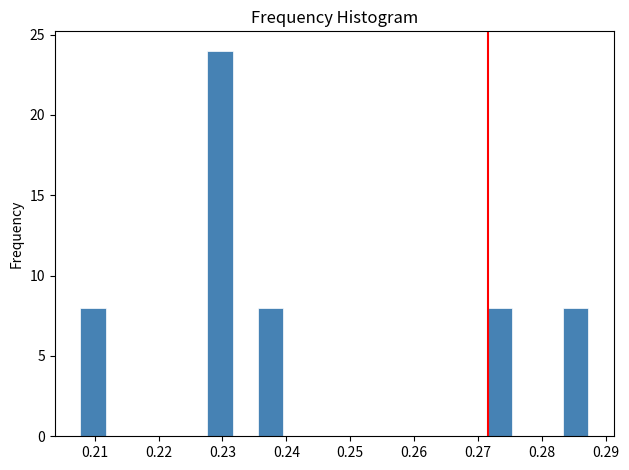

Read against the x-axis, roughly where is the centre of the tallest bar?

0.230